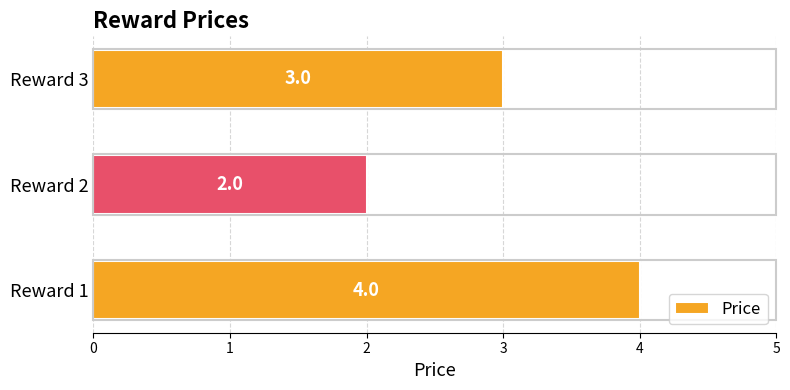

Which category has the lowest value across all series?

Reward 2